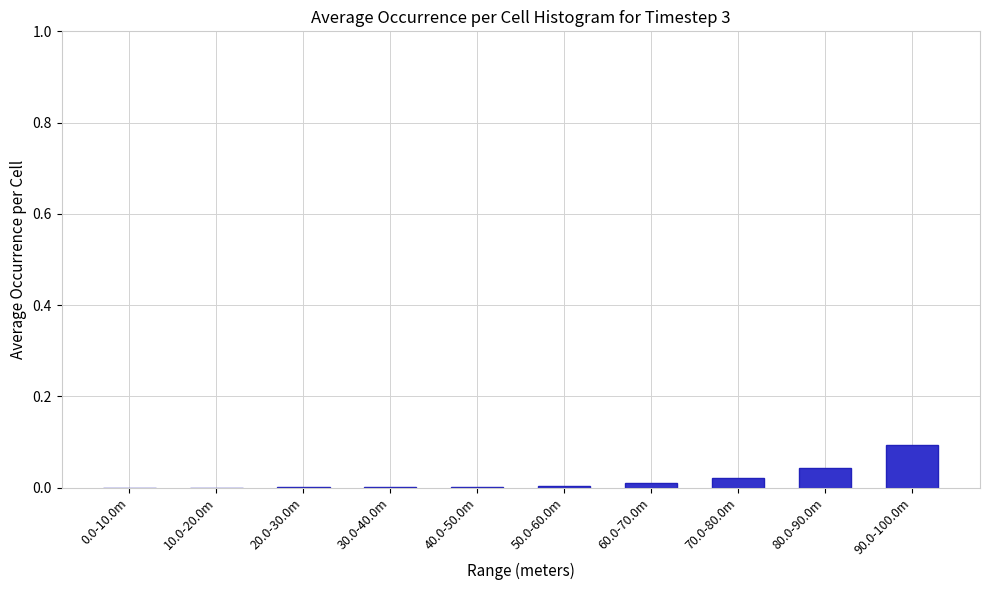

Which label corresponds to the largest value in the chart?

90.0-100.0m